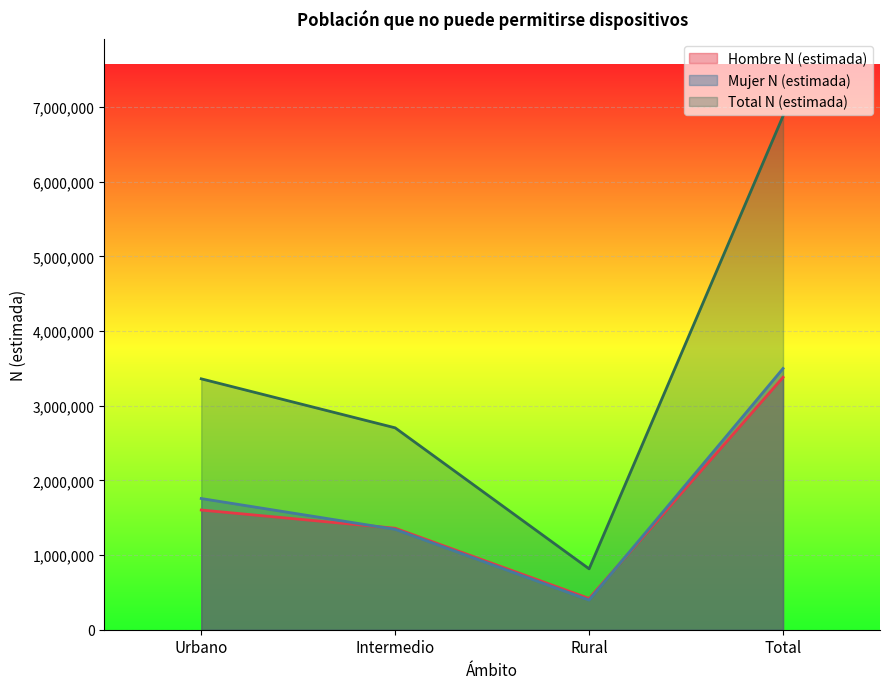

How many lines are shown in the chart?

3